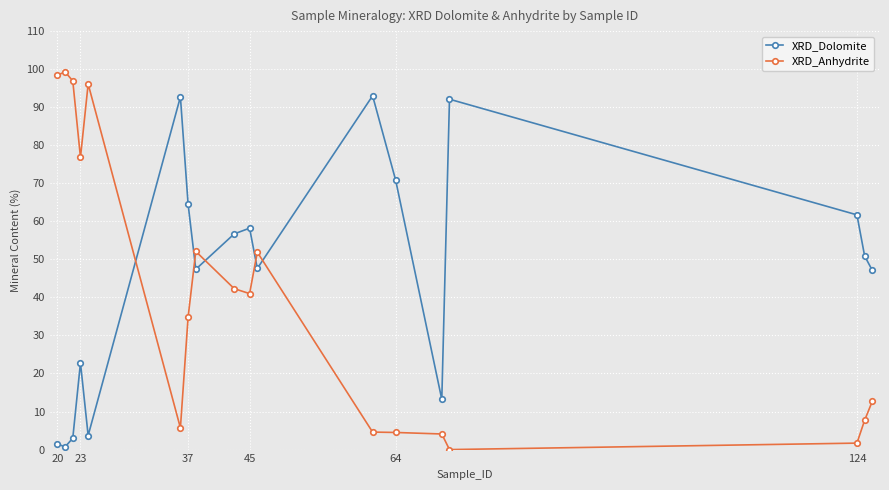

How many times do XRD_Dolomite and XRD_Anhydrite cross each other?

5